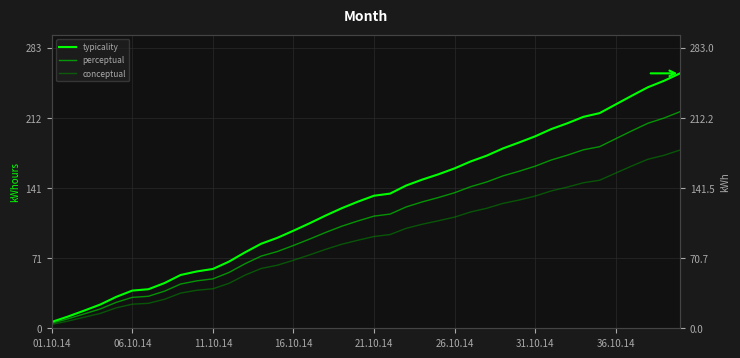

Reading left to right, transcribe all the data shown in this chart.

typicality: 6.4	11.8	17.7	23.9	31.7	38.0	39.4	45.6	53.8	57.3	59.9	67.3	76.7	85.3	91.3	98.4	105.9	113.8	121.2	127.7	133.7	135.9	144.1	150.0	155.4	161.3	168.3	174.2	181.4	187.4	193.7	201.0	206.8	213.4	217.1	225.9	234.6	243.2	249.7	257.2
perceptual: 5.1	9.5	14.4	19.4	26.1	31.2	32.3	37.5	44.6	47.8	49.9	56.3	65.2	72.8	77.4	83.5	90.0	96.7	103.0	108.3	113.2	115.2	122.5	127.5	131.9	136.7	142.8	147.7	153.7	158.4	163.5	169.8	174.6	180.1	183.2	191.2	199.2	206.9	212.1	218.6
conceptual: 3.9	7.2	11.1	14.9	20.6	24.3	25.2	29.3	35.5	38.4	39.9	45.3	53.7	60.3	63.6	68.6	74.0	79.6	84.8	88.8	92.6	94.6	100.8	105.0	108.5	112.2	117.3	121.1	126.0	129.4	133.4	138.6	142.4	146.8	149.3	156.6	163.7	170.5	174.5	179.9